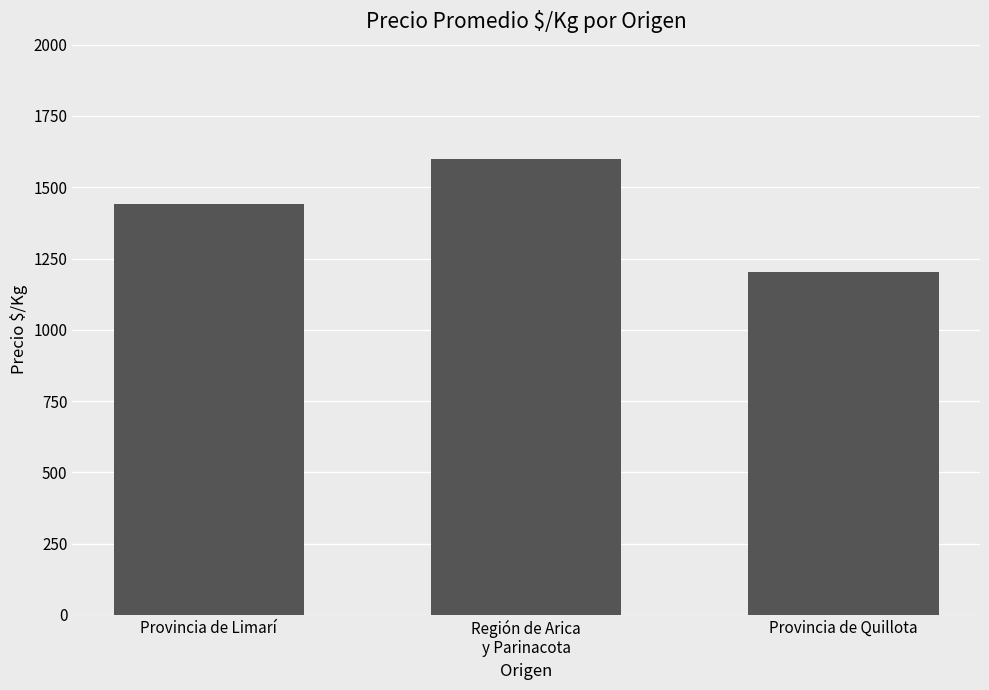

Reading left to right, list all the values displayed in this chart.

1442.4	1600.0	1203.8